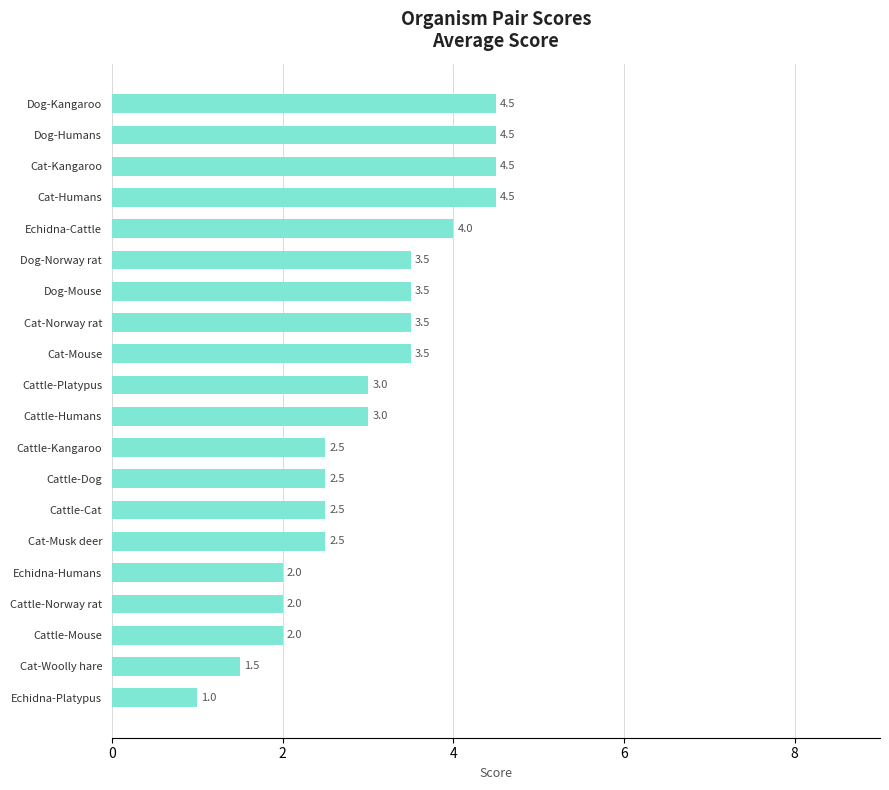

Is it true that the value at Cat-Kangaroo is 4.5?

True